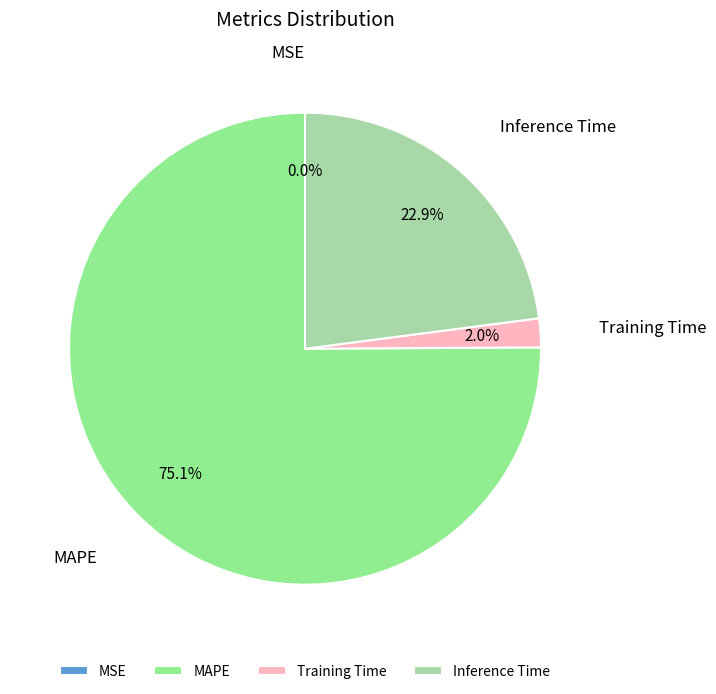

What portion of the pie excludes MAPE?

24.9%